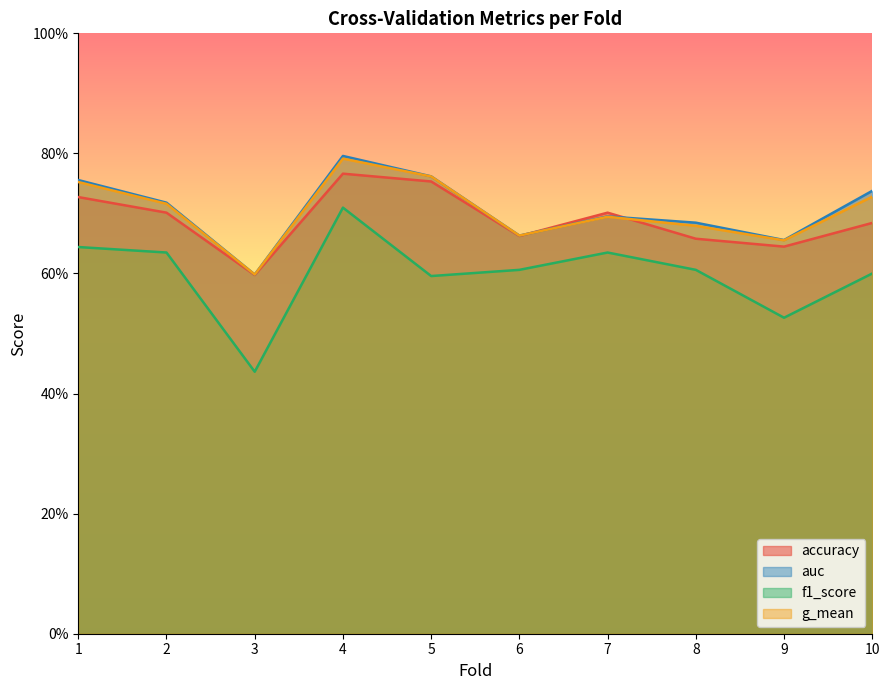

What is the highest value of the accuracy series?

0.8